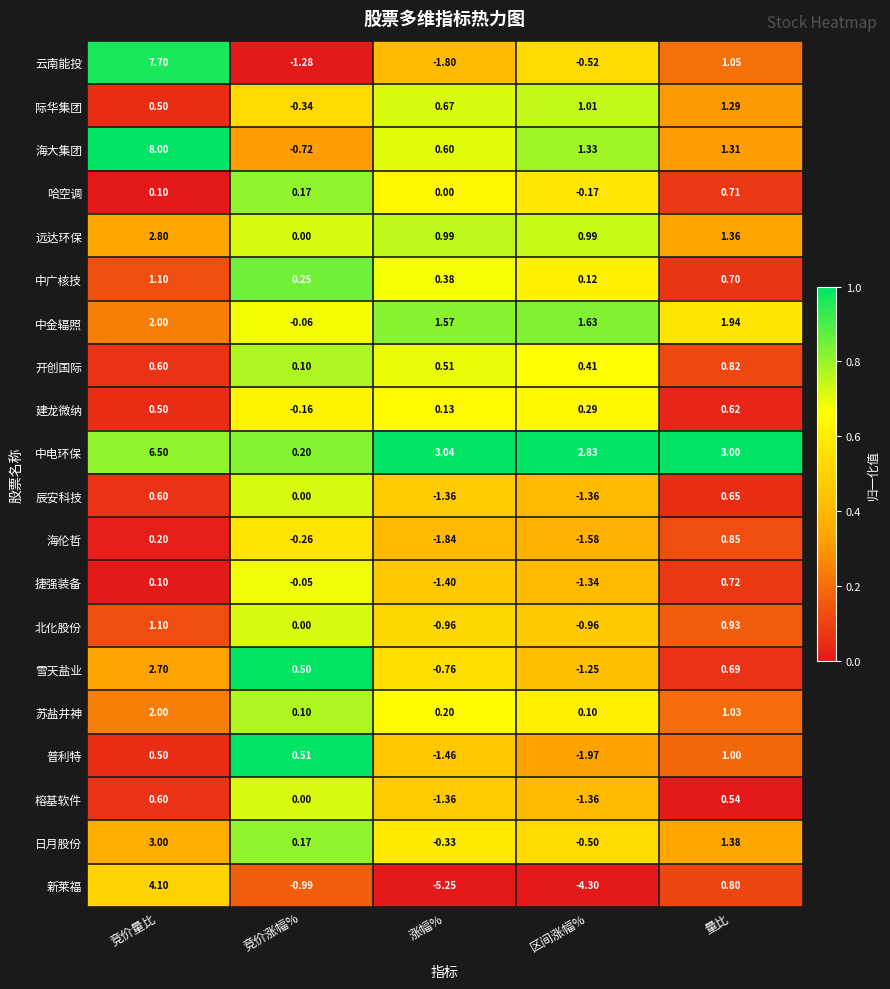

At which label is 中广核技 closest to 0?

区间涨幅%